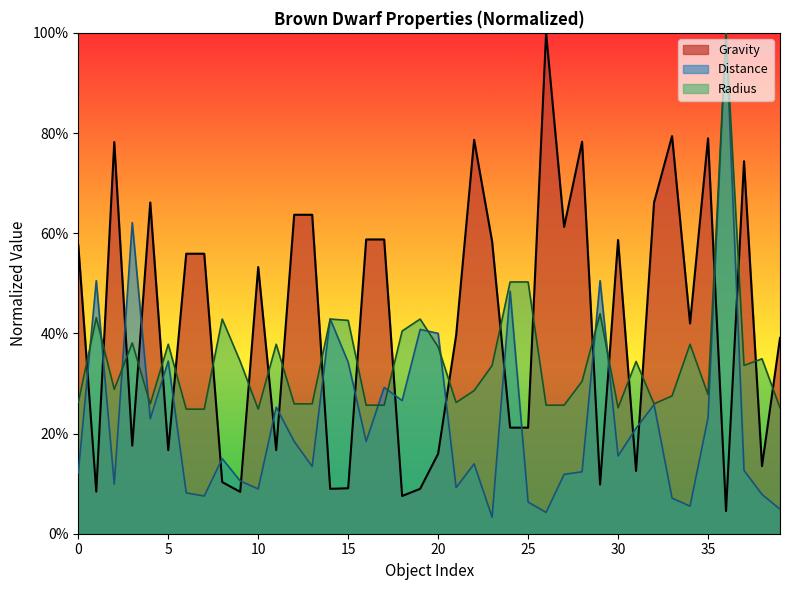

The Distance series shows 0.2 at 14. True or false?

False